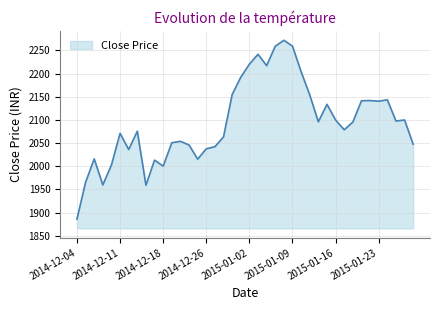

What is the average value?

2094.5